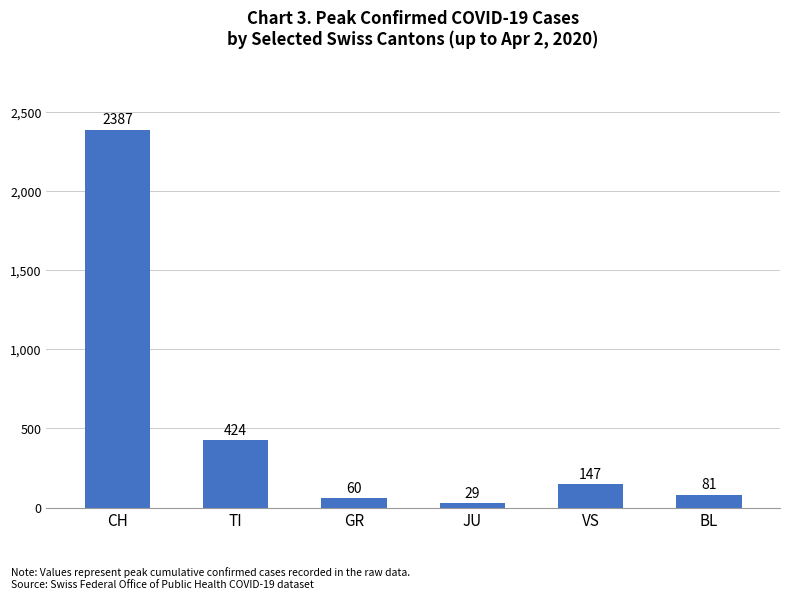

What is the label of the 1st bar from the right?

BL